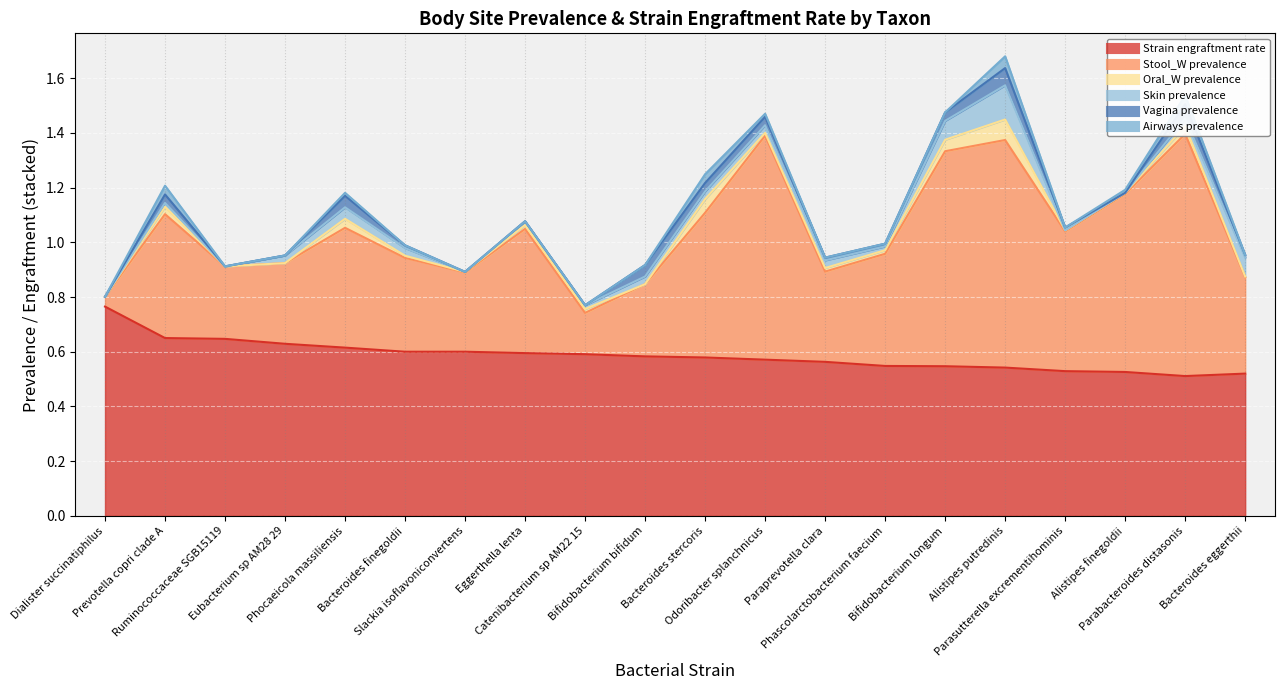

Reading left to right, transcribe all the data shown in this chart.

Strain engraftment rate: 0.8	0.7	0.6	0.6	0.6	0.6	0.6	0.6	0.6	0.6	0.6	0.6	0.6	0.5	0.5	0.5	0.5	0.5	0.5	0.5
Stool_W prevalence: 0.0	0.5	0.3	0.3	0.4	0.3	0.3	0.5	0.2	0.3	0.5	0.8	0.3	0.4	0.8	0.8	0.5	0.7	0.9	0.4
Oral_W prevalence: 0.0	0.0	0.0	0.0	0.0	0.0	0.0	0.0	0.0	0.0	0.1	0.0	0.0	0.0	0.0	0.1	0.0	0.0	0.0	0.0
Skin prevalence: 0.0	0.0	0.0	0.0	0.0	0.0	0.0	0.0	0.0	0.0	0.0	0.0	0.0	0.0	0.1	0.1	0.0	0.0	0.0	0.1
Vagina prevalence: 0.0	0.0	0.0	0.0	0.0	0.0	0.0	0.0	0.0	0.0	0.0	0.0	0.0	0.0	0.0	0.1	0.0	0.0	0.1	0.0
Airways prevalence: 0.0	0.0	0.0	0.0	0.0	0.0	0.0	0.0	0.0	0.0	0.0	0.0	0.0	0.0	0.0	0.0	0.0	0.0	0.0	0.0